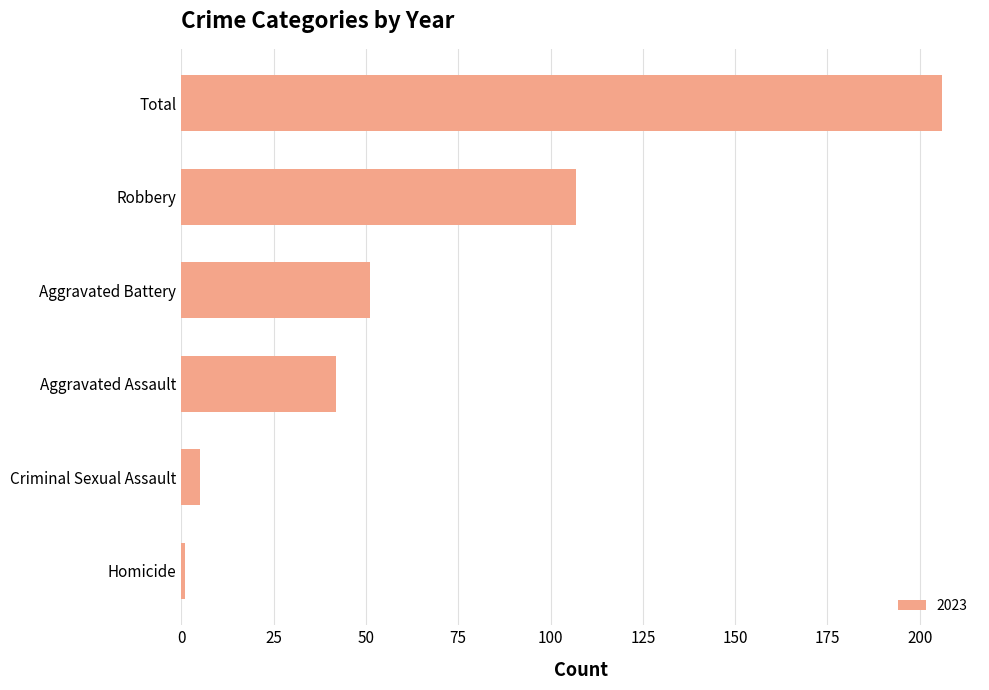

Where is the data nearest to the value 103?

Robbery